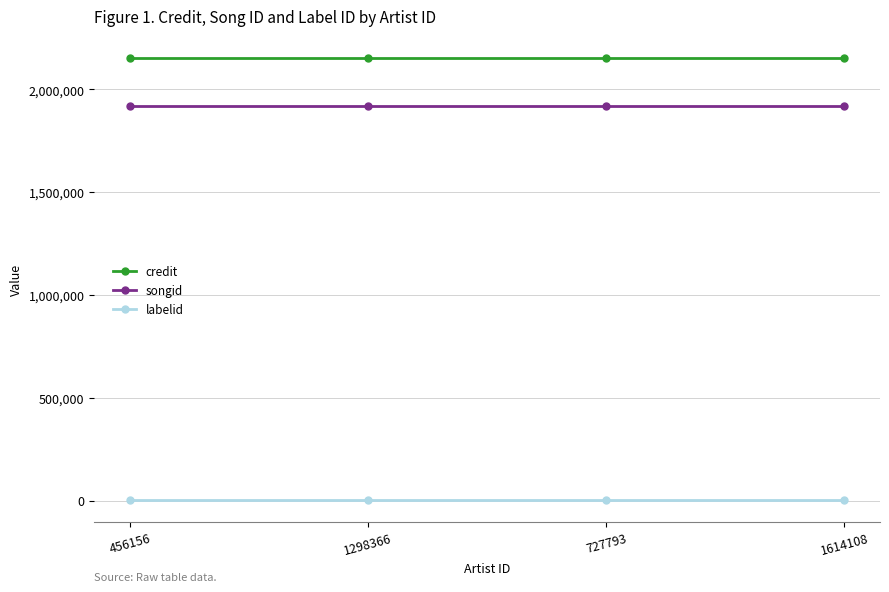

True or false: credit and songid cross at least once.

False